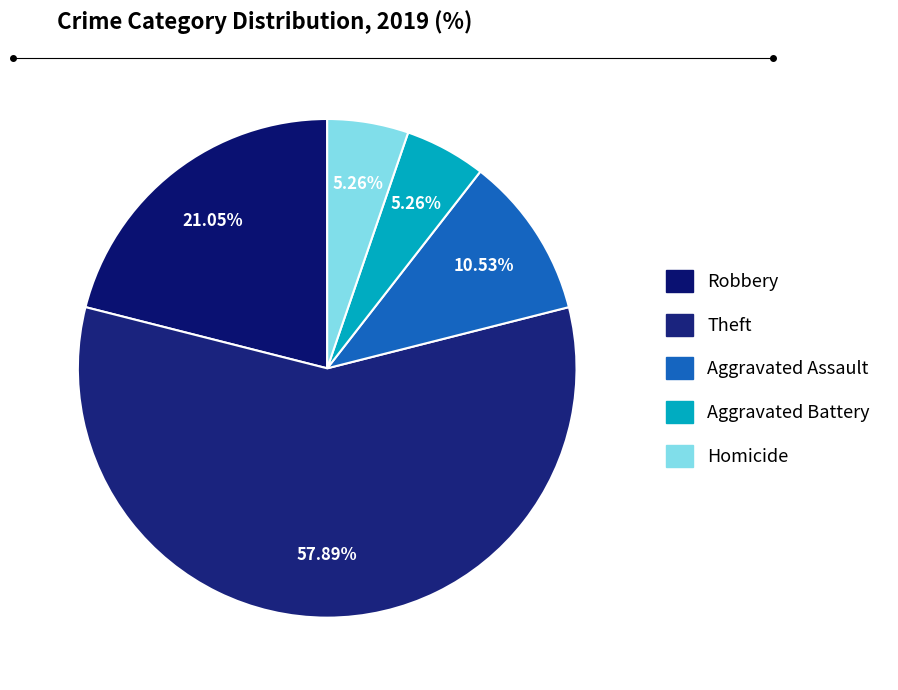

Rank the categories by value from highest to lowest.

Theft, Robbery, Aggravated Assault, Aggravated Battery, Homicide